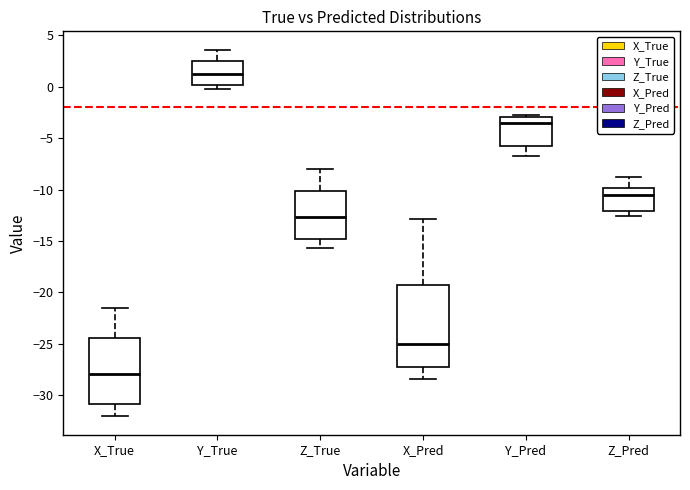

Which box's median line is the highest?

Y_True